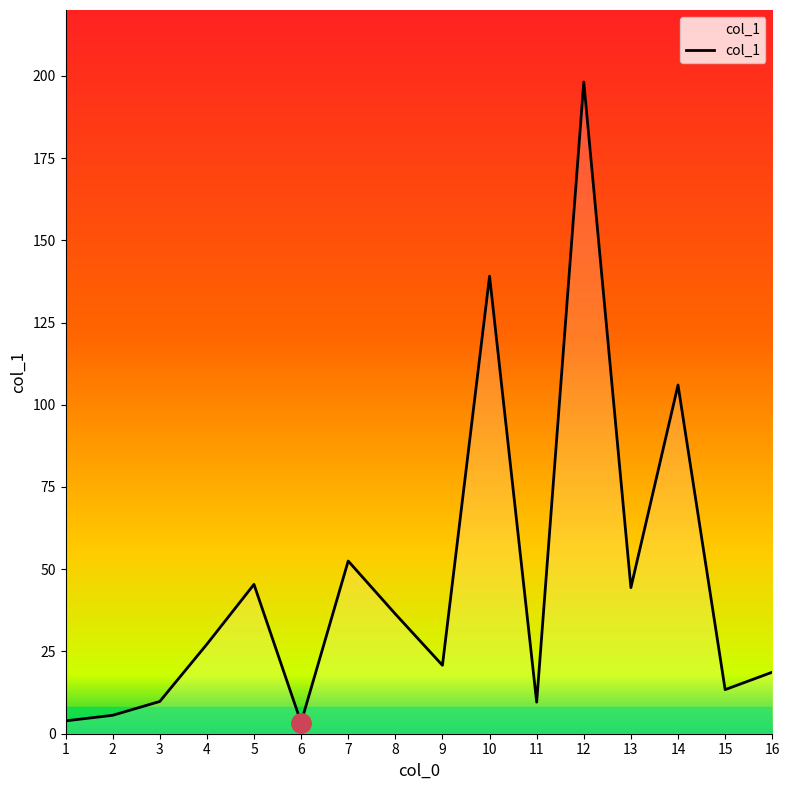

Is it true that the value at 1 is 3.9?

True